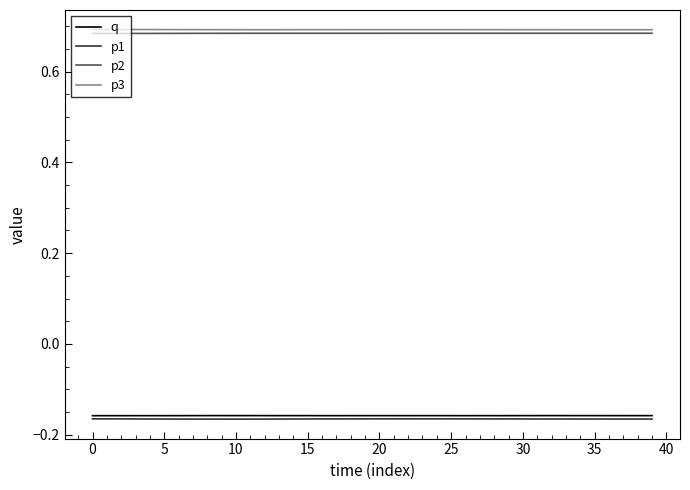

True or false: p2 and q cross at least once.

False